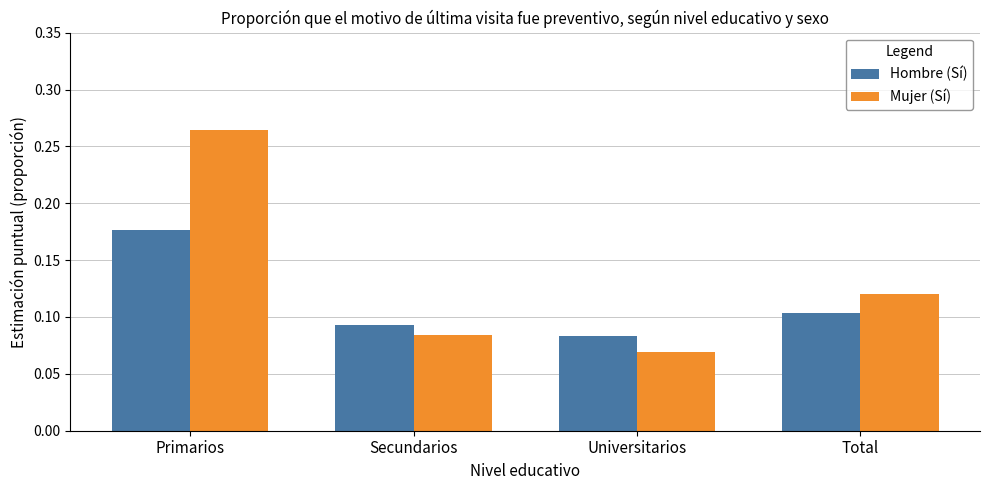

Rank the series at Primarios from highest to lowest value.

Mujer (Sí), Hombre (Sí)